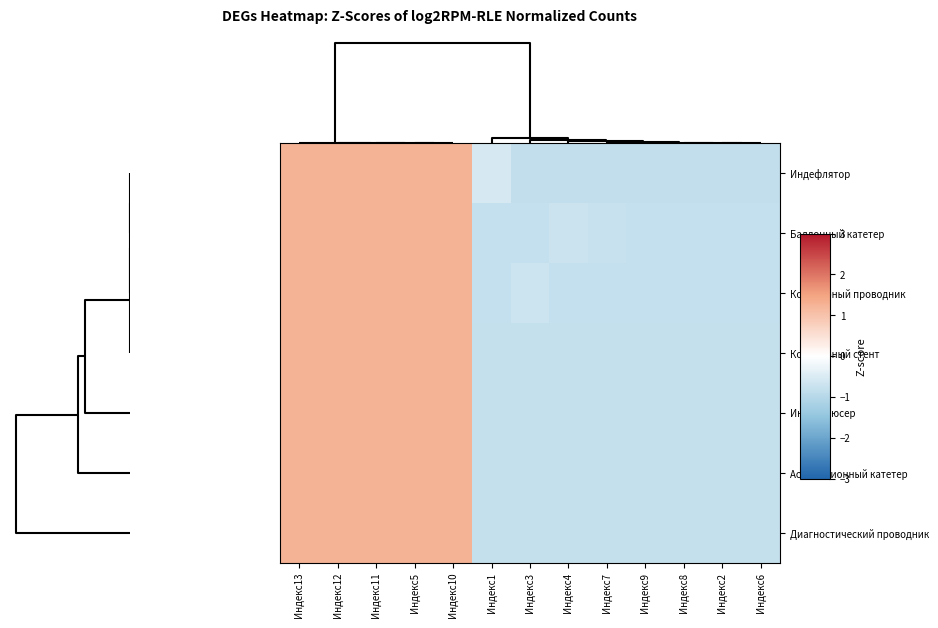

Reading left to right, transcribe all the data shown in this chart.

Индефлятор: Индекс13=1.3	Индекс12=1.3	Индекс11=1.3	Индекс5=1.3	Индекс10=1.3	Индекс1=-0.6	Индекс3=-0.8	Индекс4=-0.8	Индекс7=-0.8	Индекс9=-0.8	Индекс8=-0.8	Индекс2=-0.8	Индекс6=-0.8
Баллонный катетер: Индекс13=1.3	Индекс12=1.3	Индекс11=1.3	Индекс5=1.3	Индекс10=1.3	Индекс1=-0.8	Индекс3=-0.8	Индекс4=-0.7	Индекс7=-0.8	Индекс9=-0.8	Индекс8=-0.8	Индекс2=-0.8	Индекс6=-0.8
Коронарный проводник: Индекс13=1.3	Индекс12=1.3	Индекс11=1.3	Индекс5=1.3	Индекс10=1.3	Индекс1=-0.8	Индекс3=-0.7	Индекс4=-0.8	Индекс7=-0.8	Индекс9=-0.8	Индекс8=-0.8	Индекс2=-0.8	Индекс6=-0.8
Коронарный стент: Индекс13=1.3	Индекс12=1.3	Индекс11=1.3	Индекс5=1.3	Индекс10=1.3	Индекс1=-0.8	Индекс3=-0.8	Индекс4=-0.8	Индекс7=-0.8	Индекс9=-0.8	Индекс8=-0.8	Индекс2=-0.8	Индекс6=-0.8
Интродьюсер: Индекс13=1.3	Индекс12=1.3	Индекс11=1.3	Индекс5=1.3	Индекс10=1.3	Индекс1=-0.8	Индекс3=-0.8	Индекс4=-0.8	Индекс7=-0.8	Индекс9=-0.8	Индекс8=-0.8	Индекс2=-0.8	Индекс6=-0.8
Аспирационный катетер: Индекс13=1.3	Индекс12=1.3	Индекс11=1.3	Индекс5=1.3	Индекс10=1.3	Индекс1=-0.8	Индекс3=-0.8	Индекс4=-0.8	Индекс7=-0.8	Индекс9=-0.8	Индекс8=-0.8	Индекс2=-0.8	Индекс6=-0.8
Диагностический проводник: Индекс13=1.3	Индекс12=1.3	Индекс11=1.3	Индекс5=1.3	Индекс10=1.3	Индекс1=-0.8	Индекс3=-0.8	Индекс4=-0.8	Индекс7=-0.8	Индекс9=-0.8	Индекс8=-0.8	Индекс2=-0.8	Индекс6=-0.8